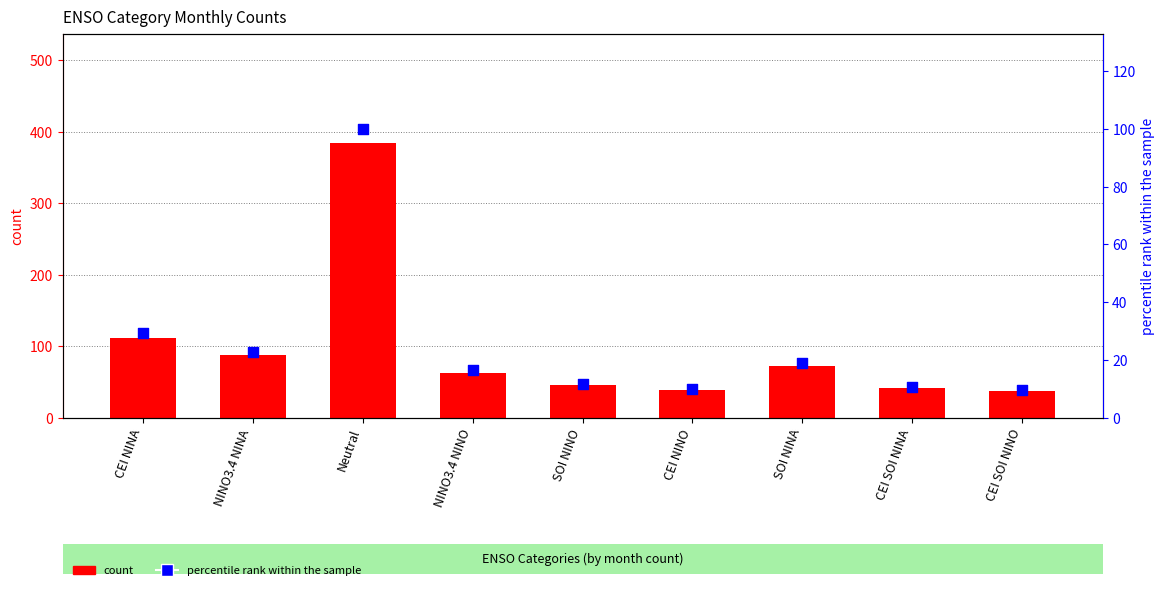

What are all the series names shown in the legend?

count, percentile rank within the sample